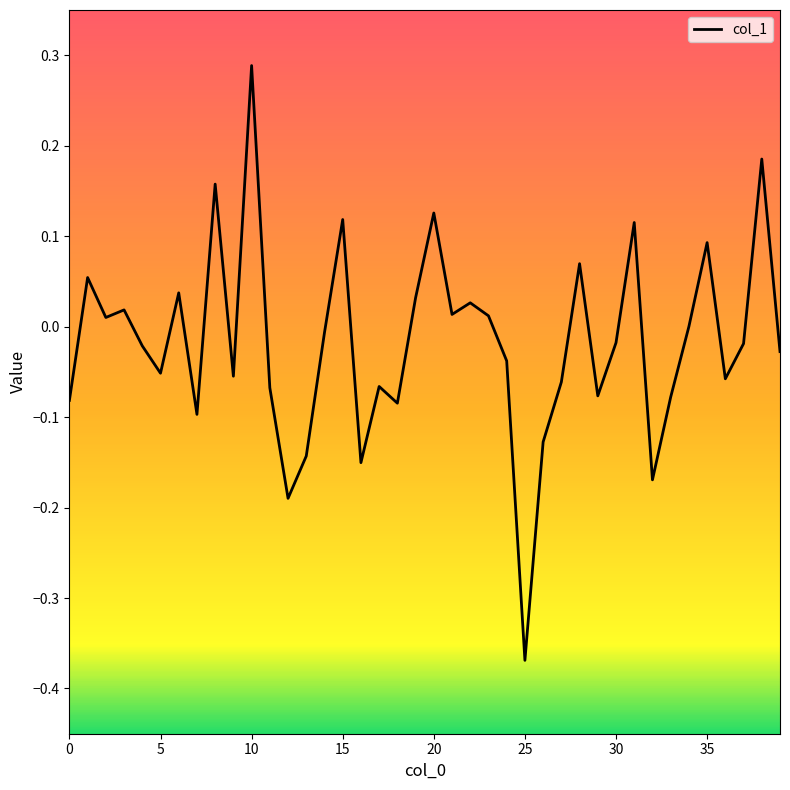

What is the difference between the maximum and minimum values?

0.7